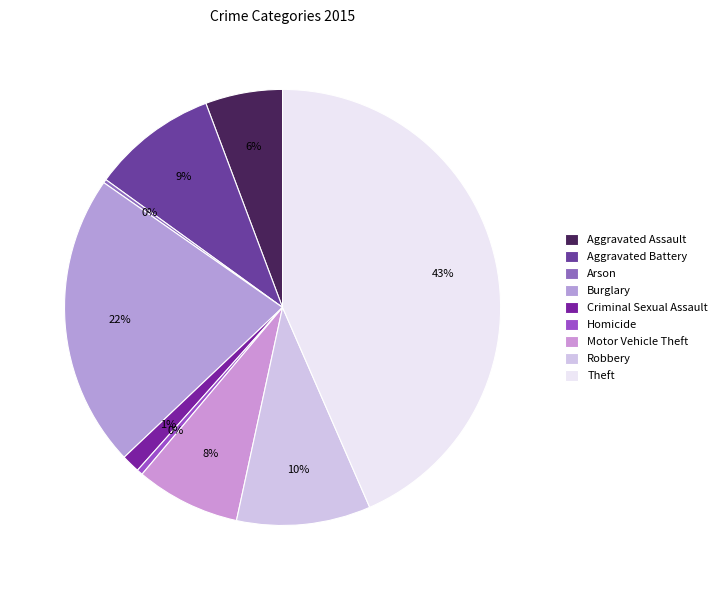

How many segments does this pie chart have?

9